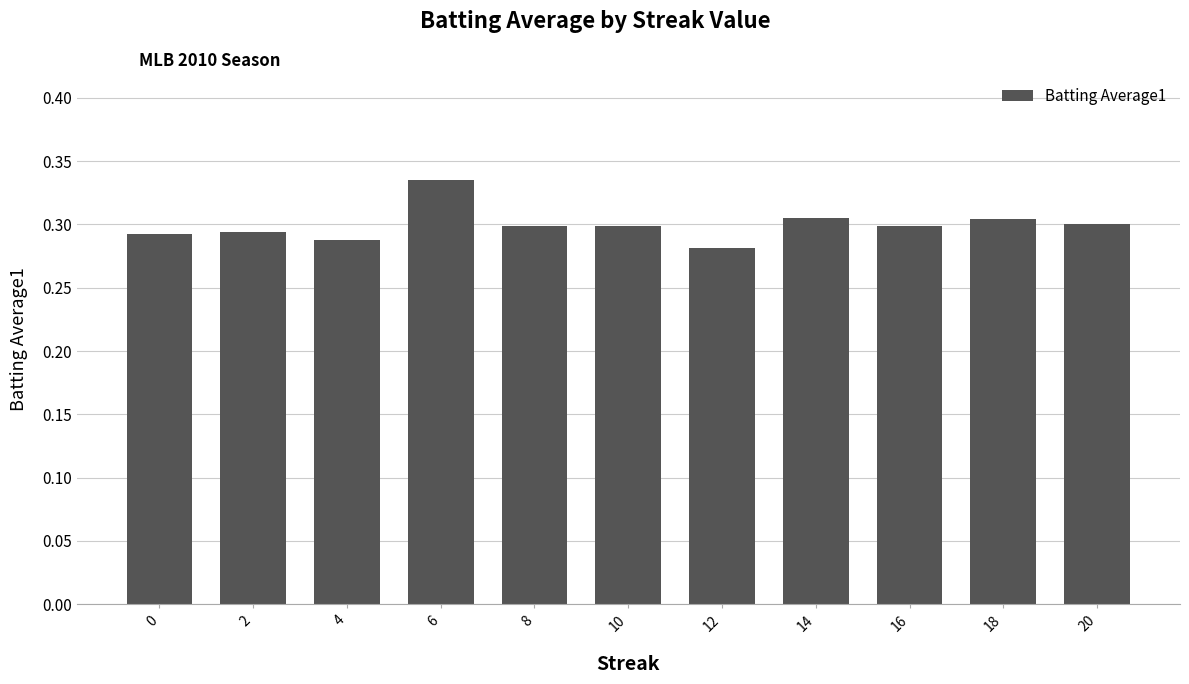

Does the chart contain stacked bars?

No